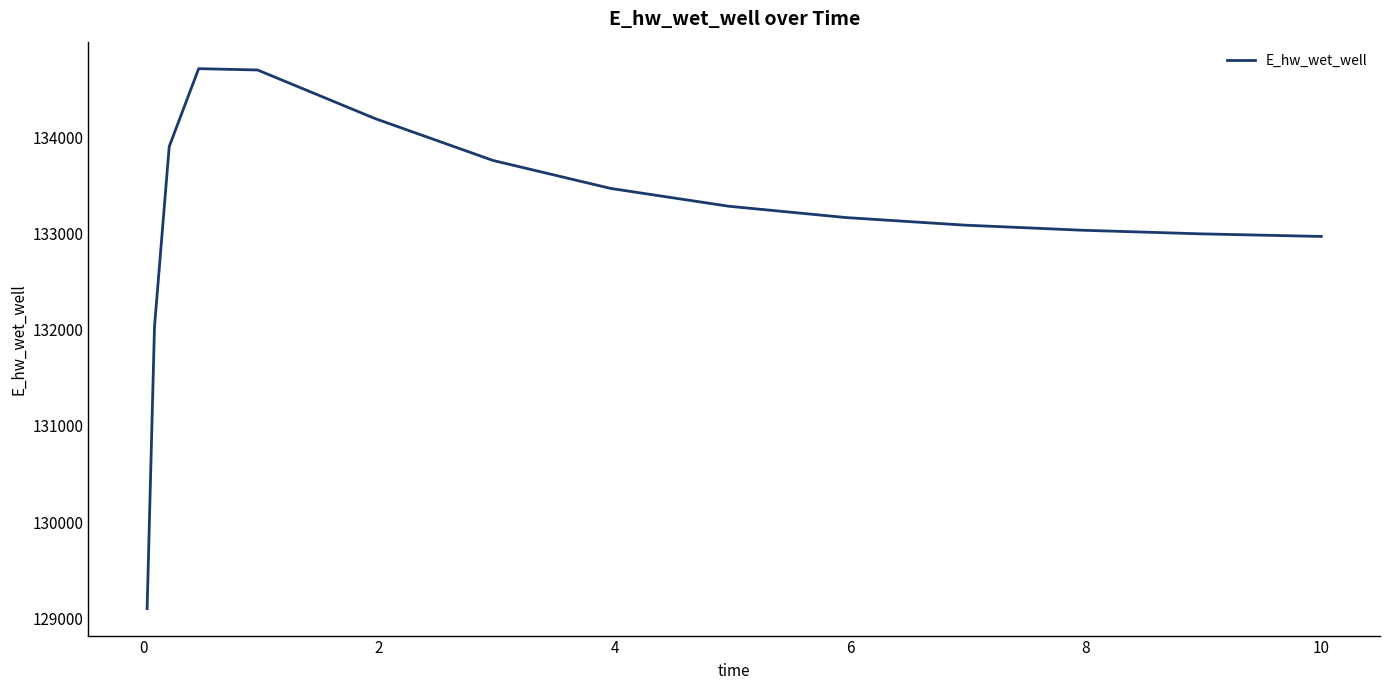

What is the greatest value displayed?

134711.5